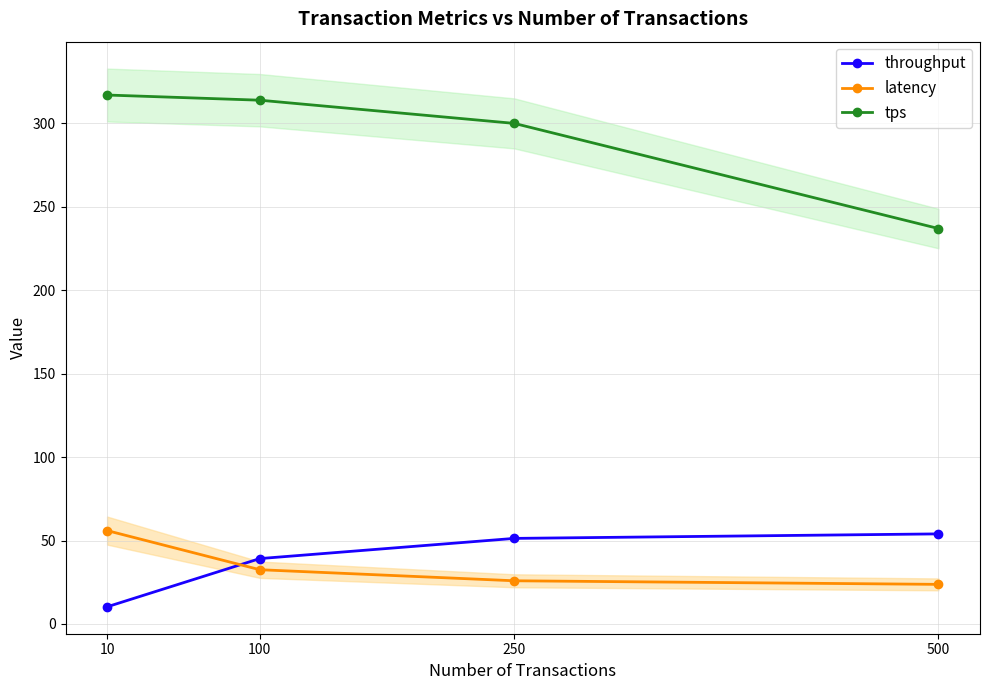

At how many categories does at least one series exceed 27?

4